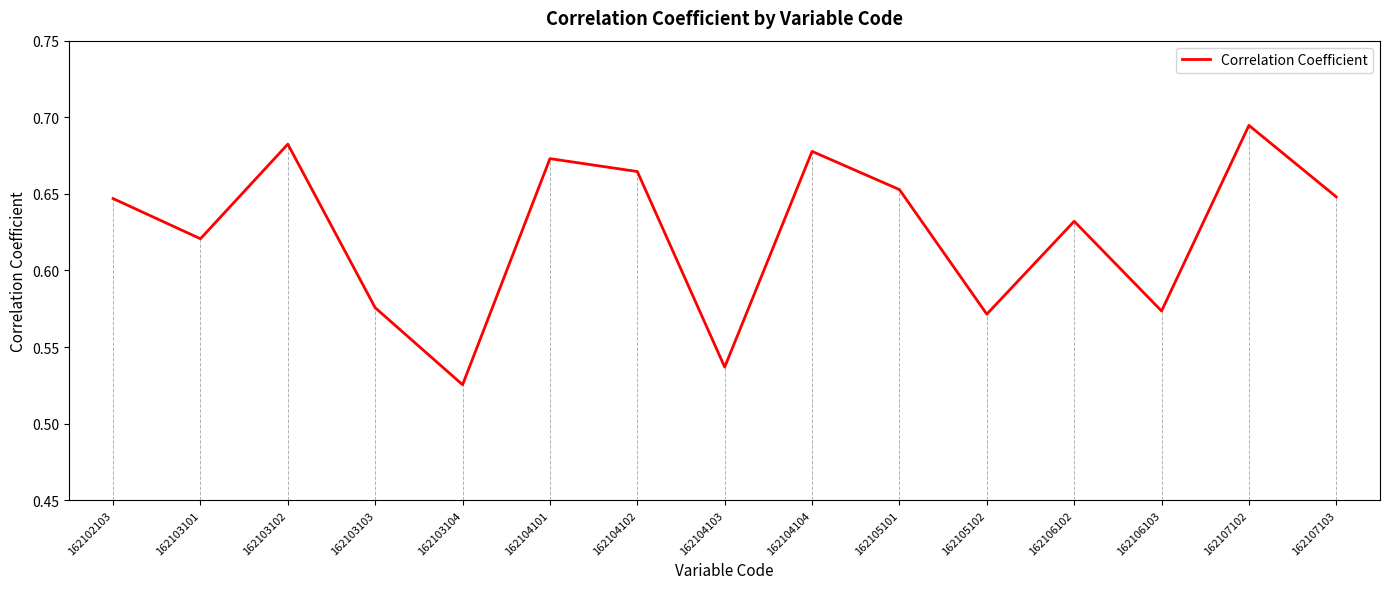

Which category has the highest value across all series?

162107102